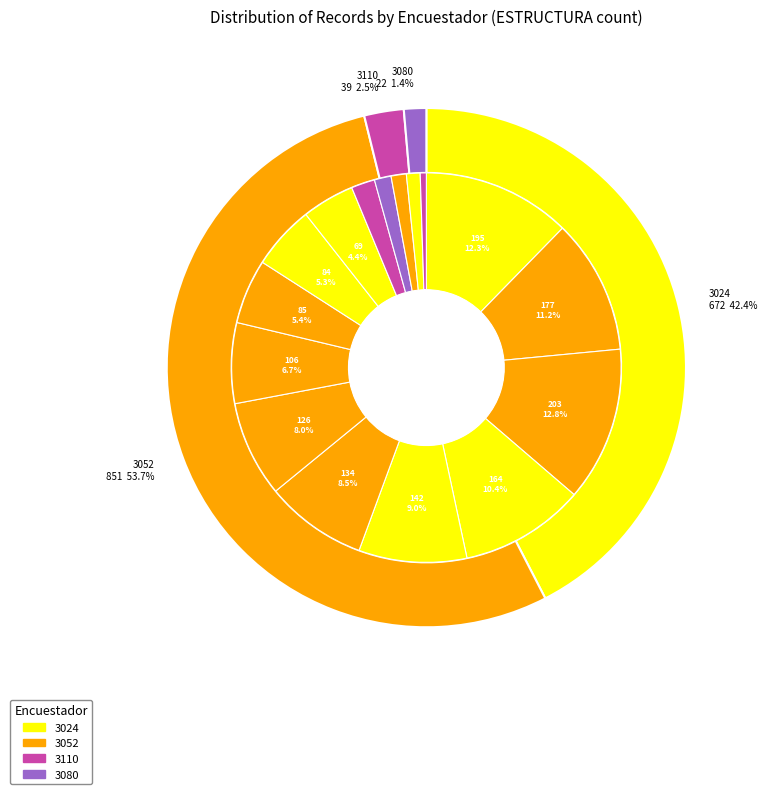

Rank the categories by value from lowest to highest.

3110-8, 3024-18, 3052-20, 3080-22, 3110-31, 3024-69, 3024-84, 3052-85, 3052-106, 3052-126, 3052-134, 3024-142, 3024-164, 3052-177, 3024-195, 3052-203